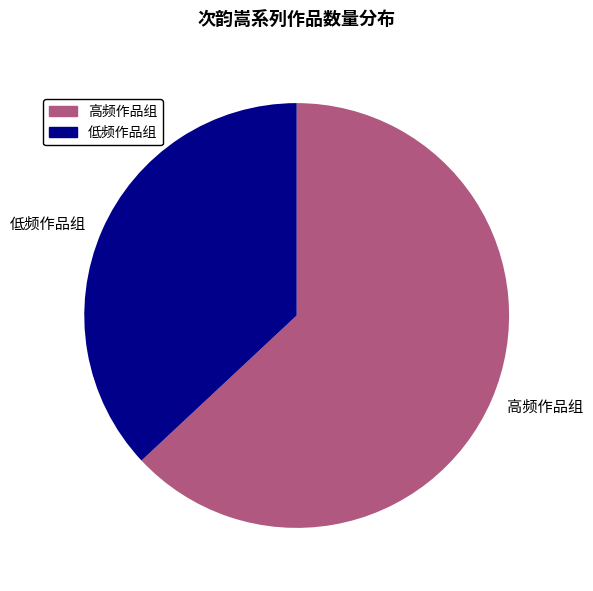

Do 低频作品组 and 高频作品组 together represent more than half of the pie?

Yes